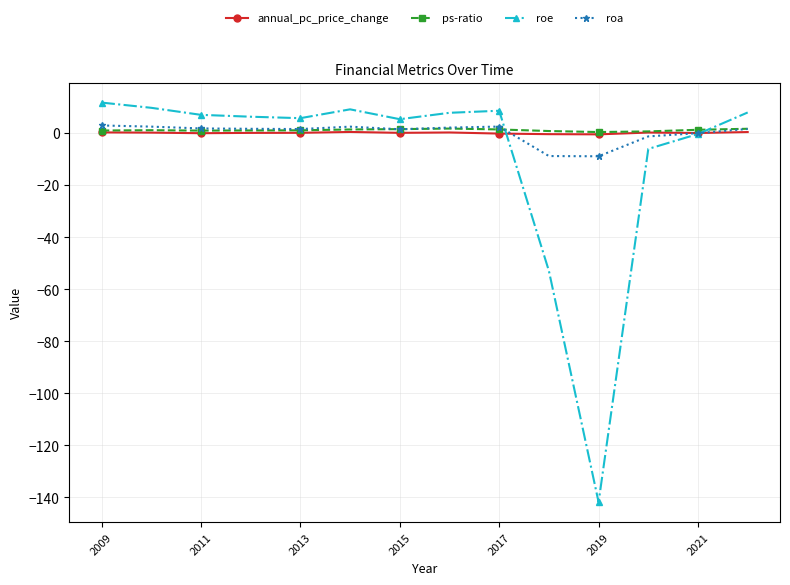

True or false: annual_pc_price_change has more than 0 interior local peaks.

True